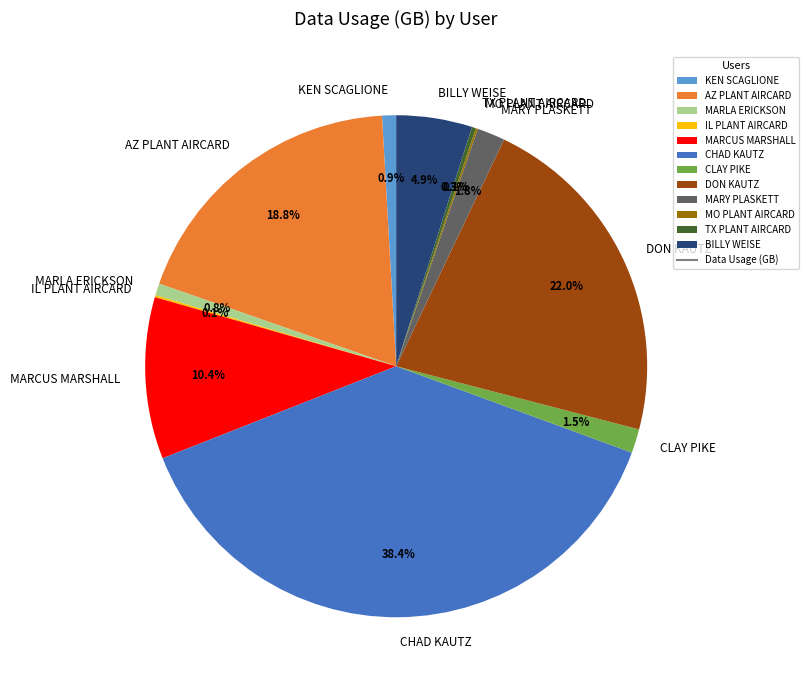

Between BILLY WEISE and CHAD KAUTZ, which is larger?

CHAD KAUTZ